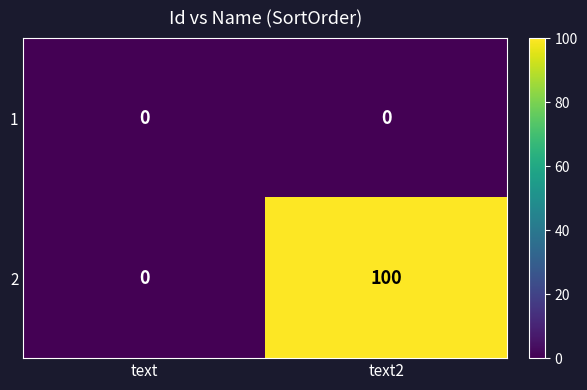

Which series has the largest total across all categories?

2